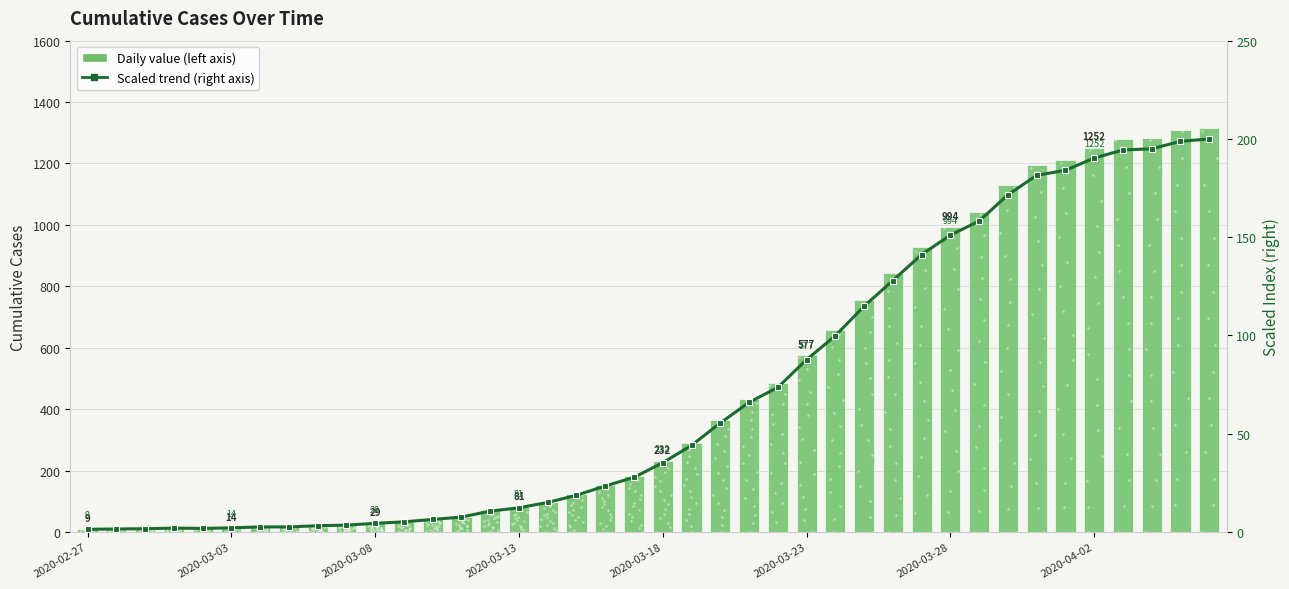

What is the total value across all series at 29?

1070.2